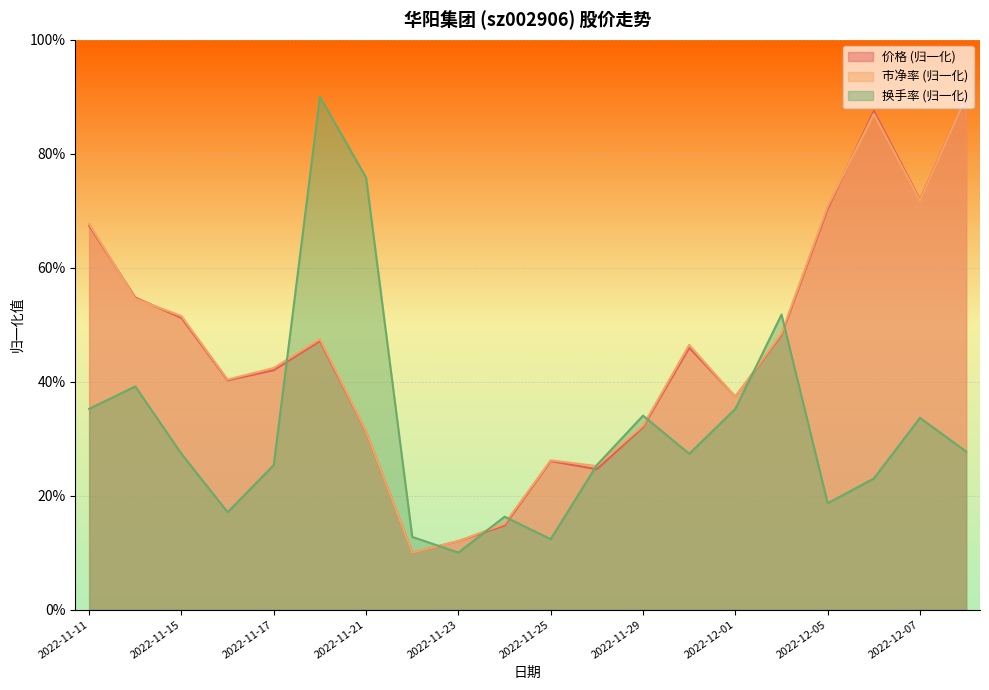

Which series has the largest range (max minus min)?

价格